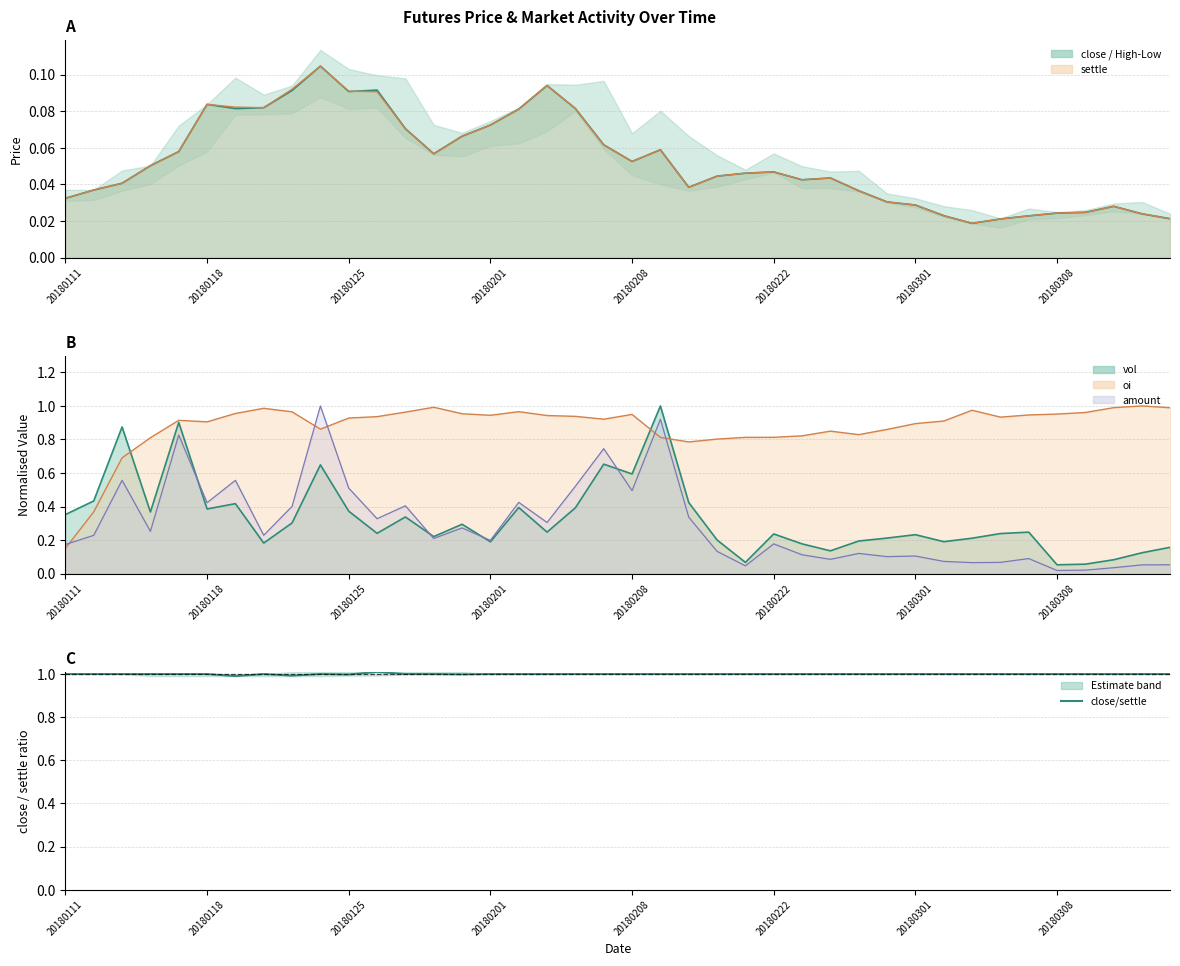

The value of amount (line) at 18 is 0.8. True or false?

False